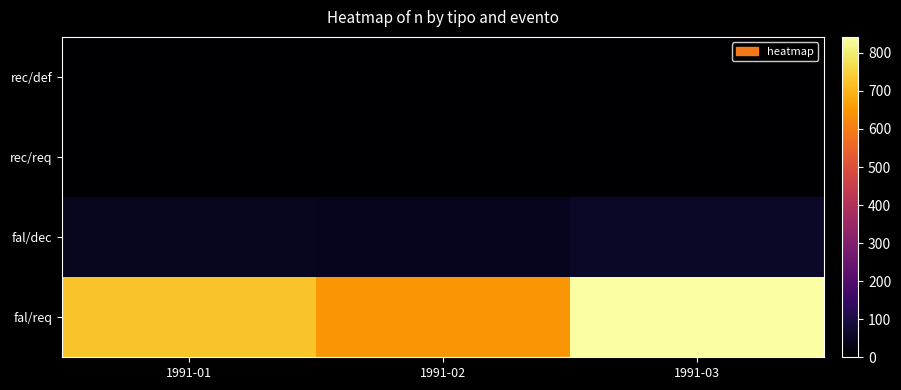

What is the difference between the highest and lowest values at 1991-01?

724